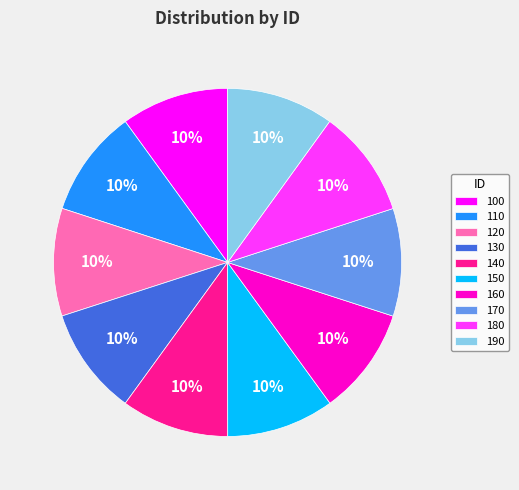

True or false: 130 accounts for 10% of the total.

True